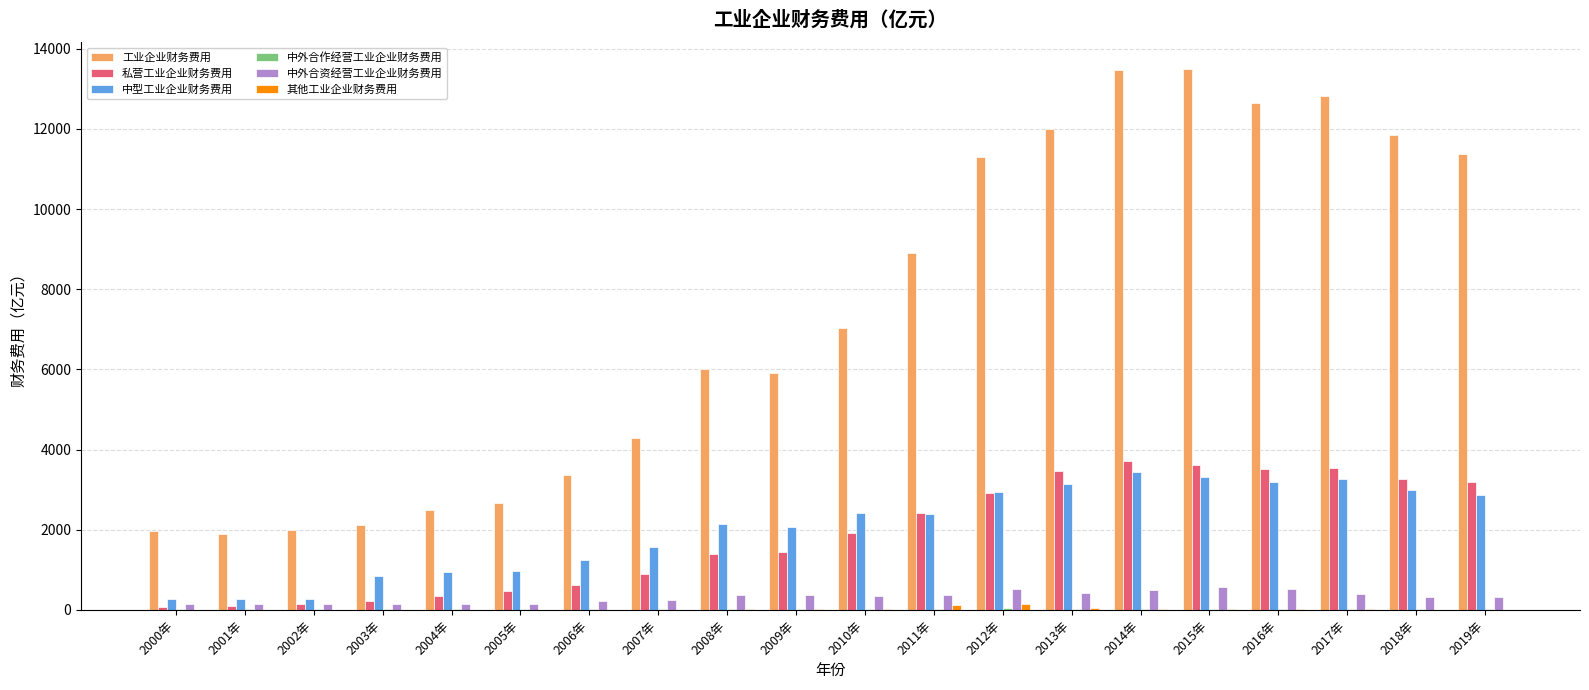

True or false: 中型工业企业财务费用 has a value of 5629.5 at 2016年.

False